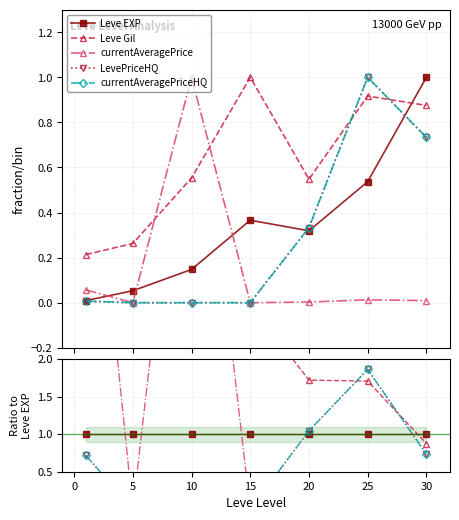

At how many categories does at least one series exceed 5?

2